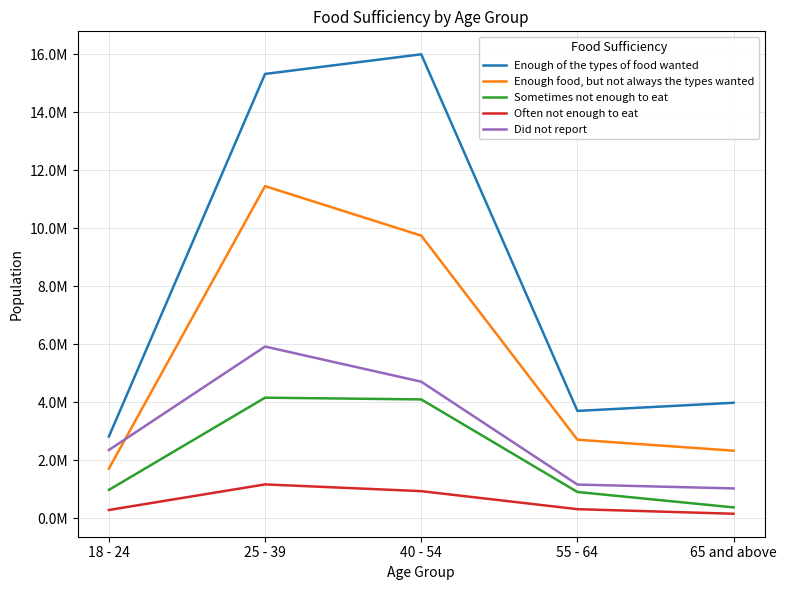

What are all the series names shown in the legend?

Enough of the types of food wanted, Enough food, but not always the types wanted, Sometimes not enough to eat, Often not enough to eat, Did not report